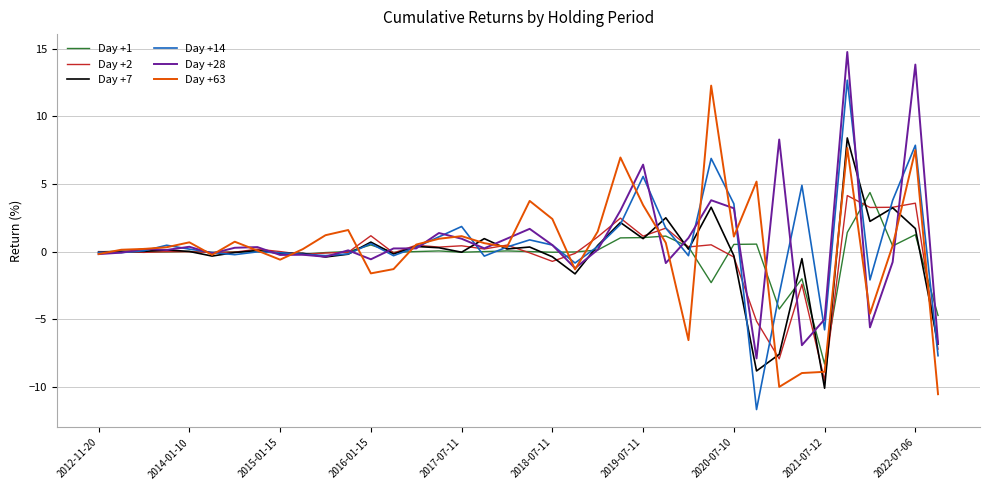

What is the smallest value displayed?

-11.7